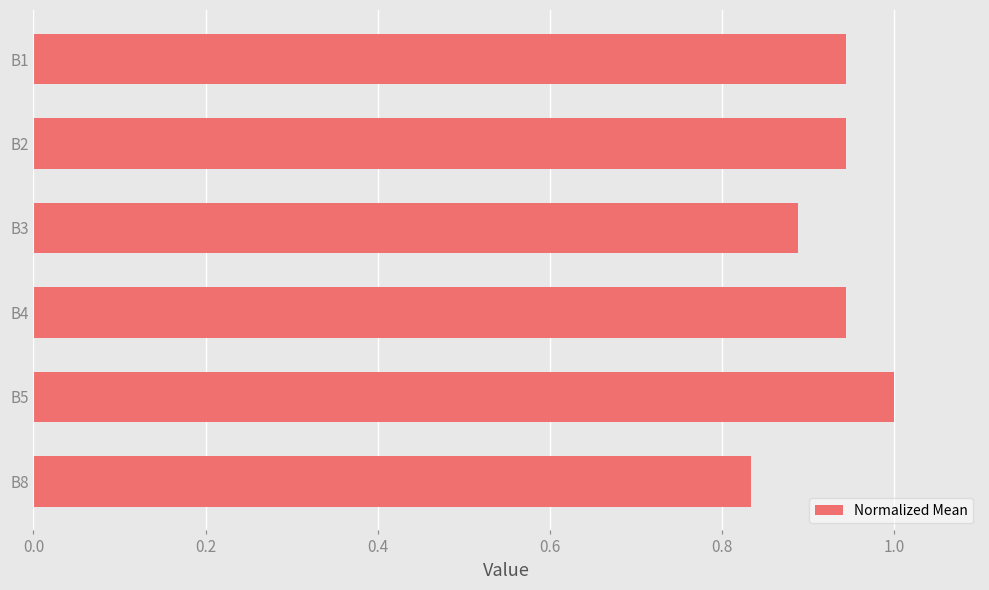

Does the chart contain stacked bars?

No